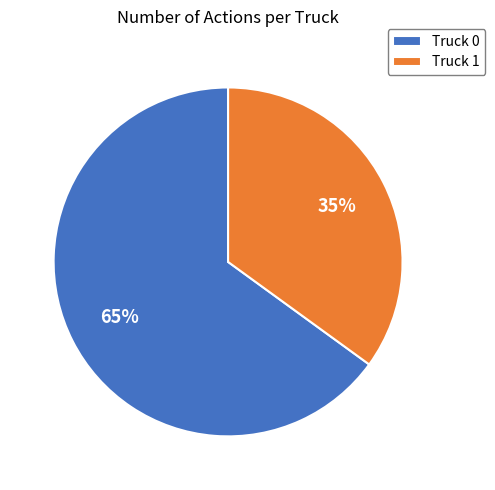

Which category accounts for the majority?

Truck 0